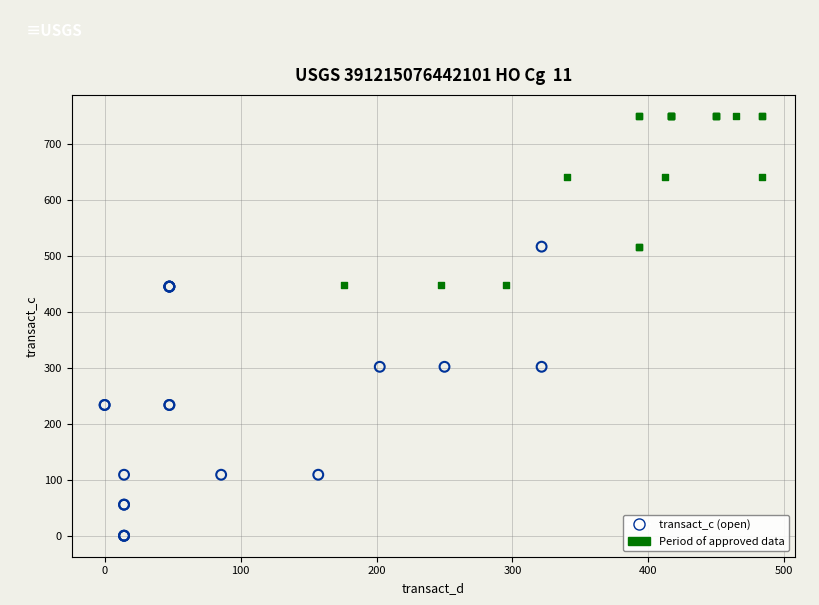

Which series contains the highest Y value?

Period of approved data